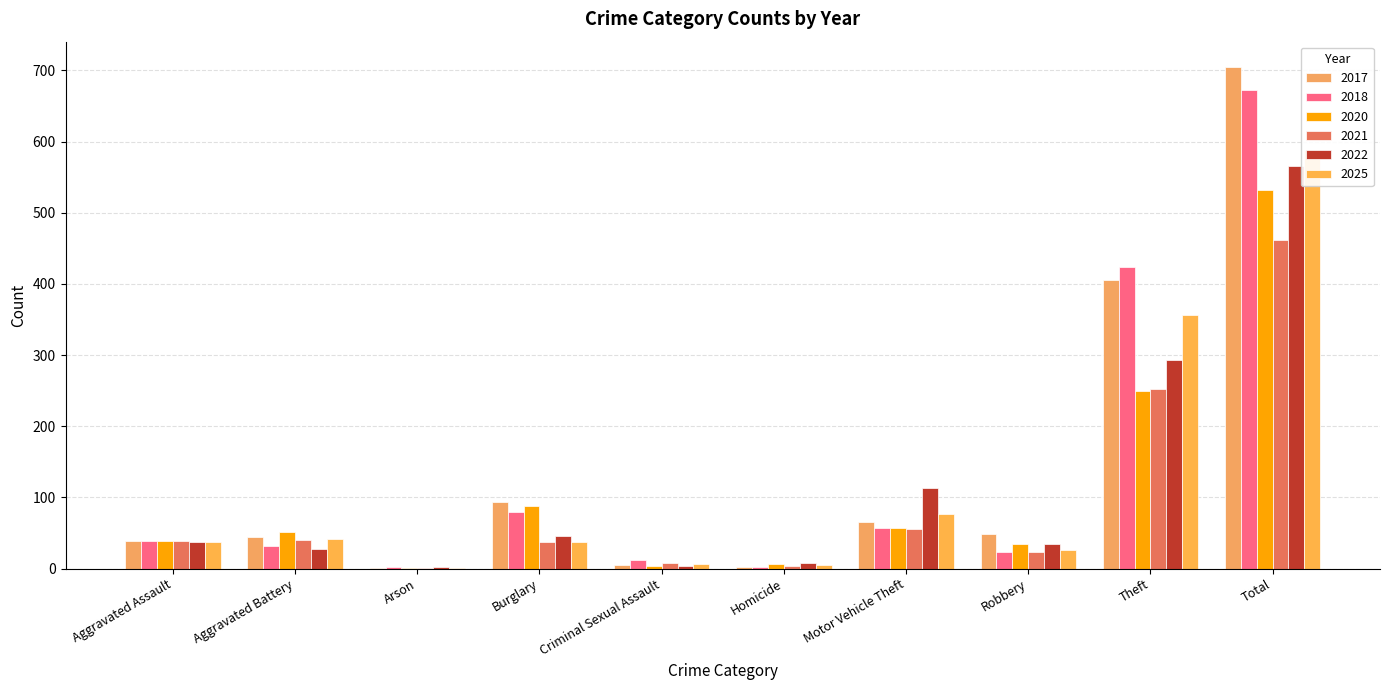

What is the label of the 6th bar from the left?

Homicide